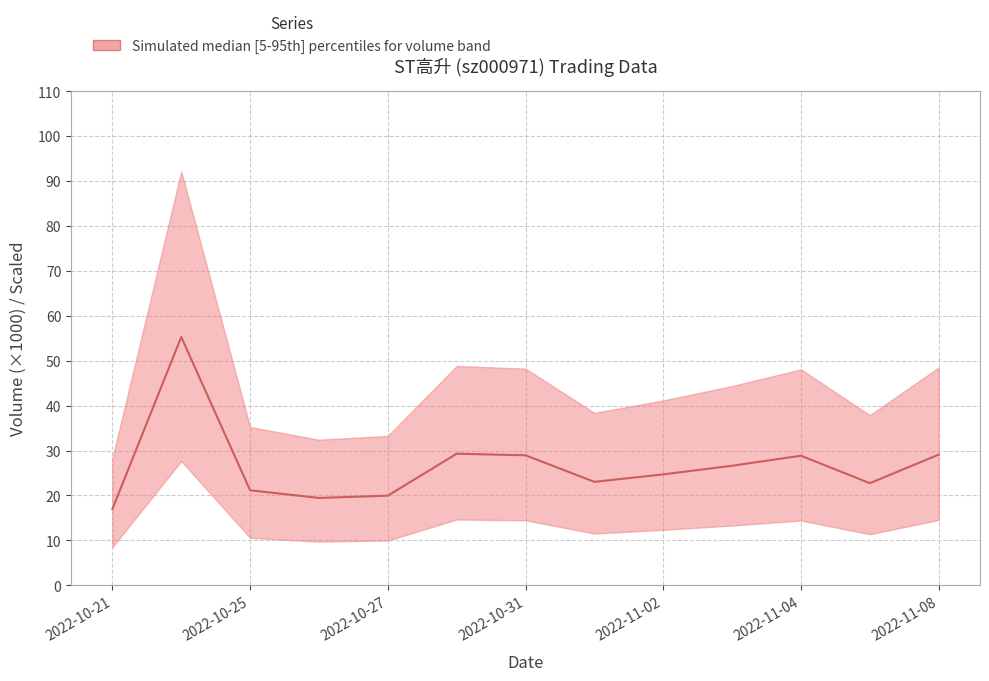

The chart shows a value of 17.0 at 2022-10-21. True or false?

True